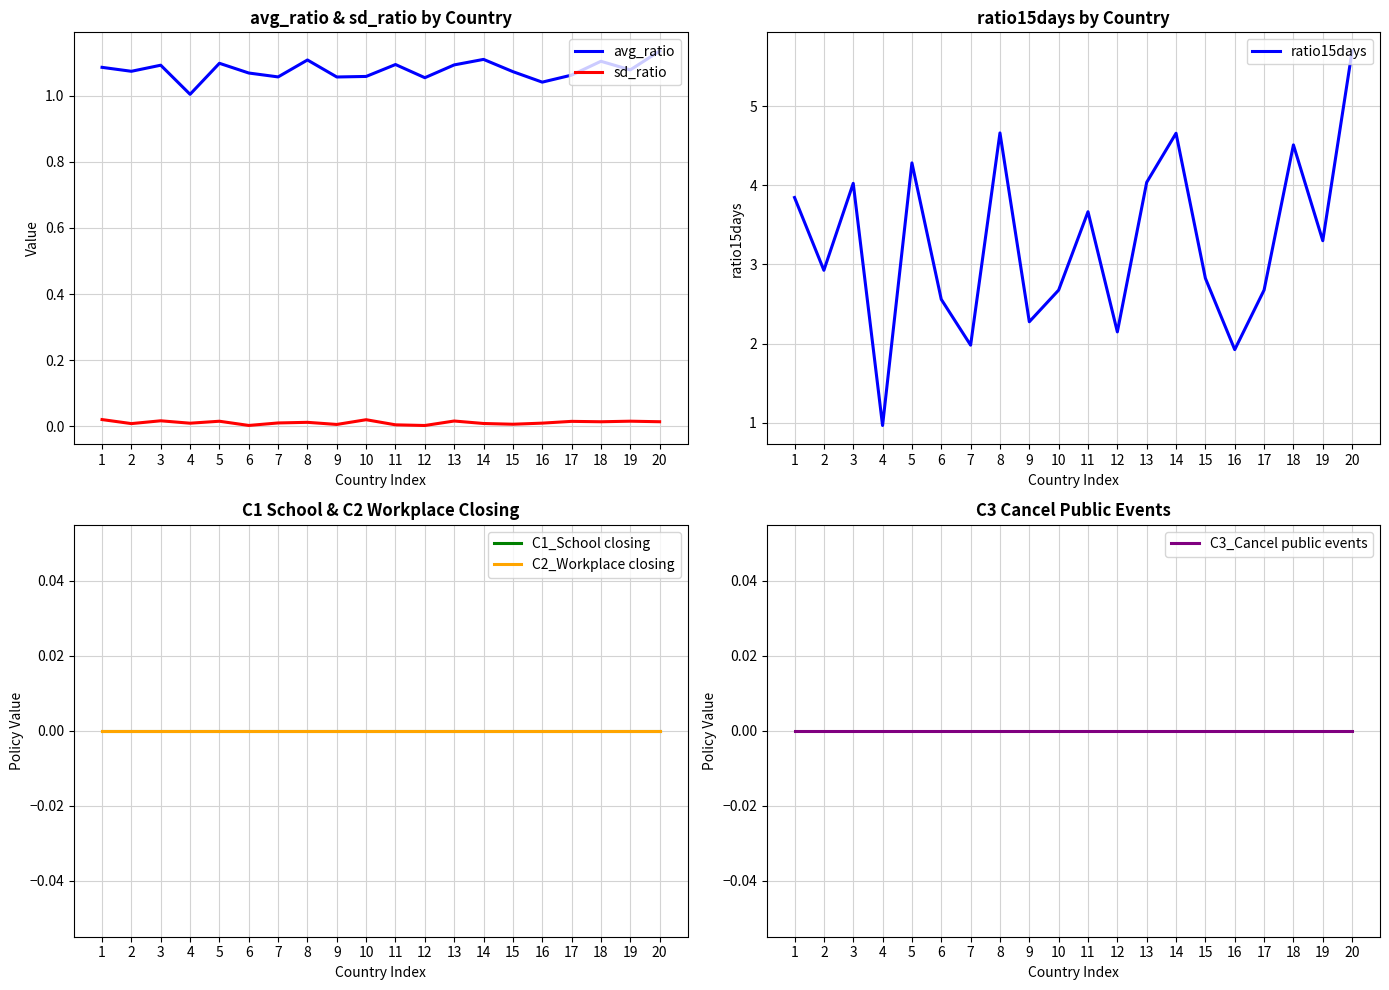

Which series has the largest range (max minus min)?

ratio15days